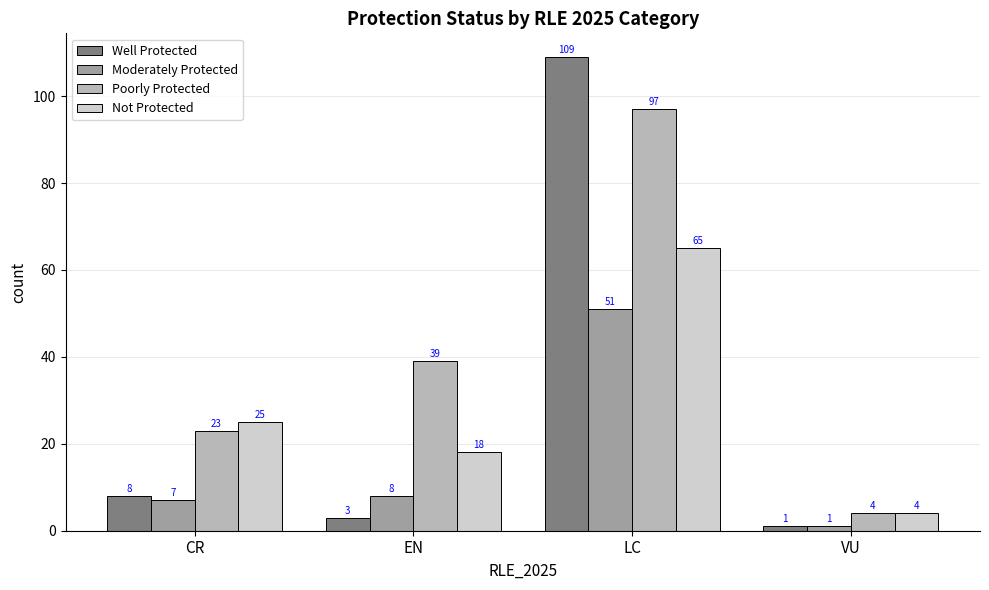

What is the difference between the Moderately Protected values at EN and LC?

43